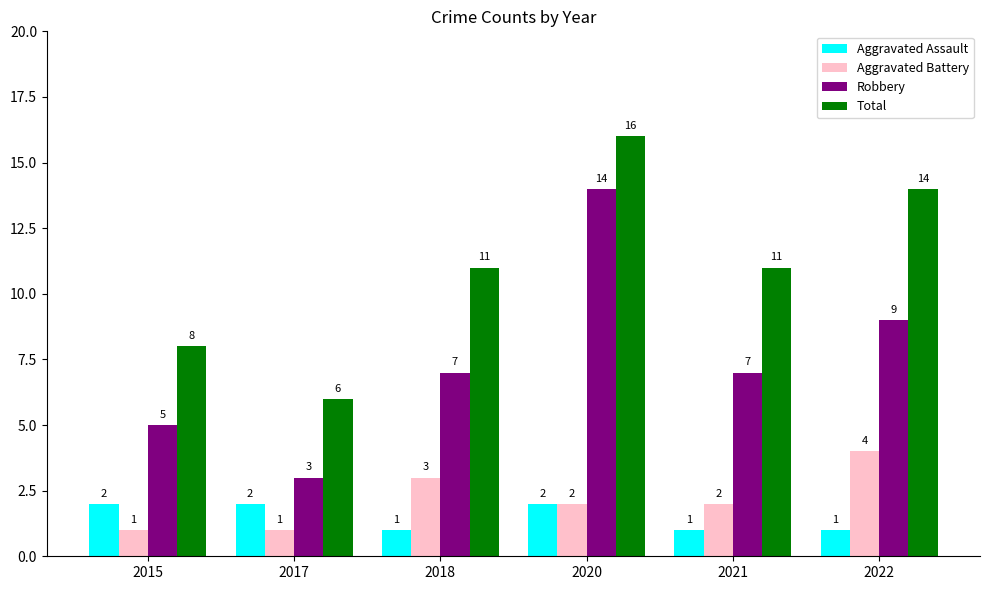

What is the difference between the highest and lowest values at 2015?

7